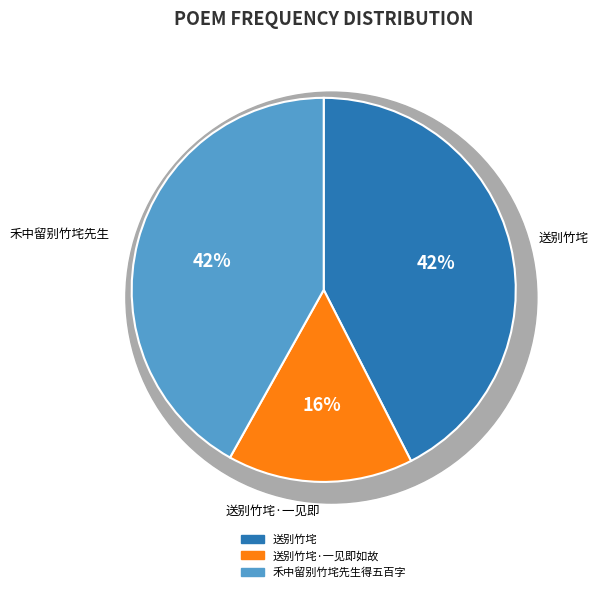

What is the largest slice in the pie chart?

送别竹垞